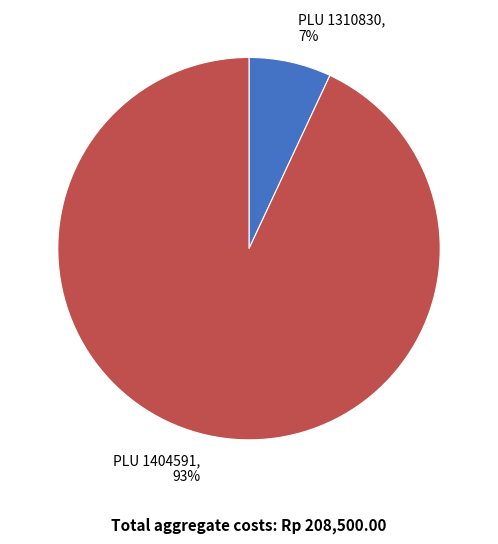

How many slices are in this pie chart?

2